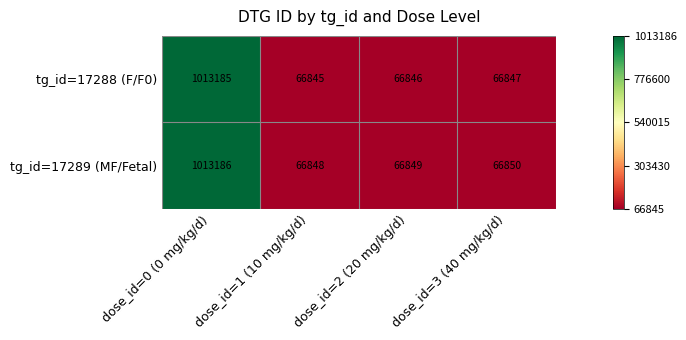

List the series in order of their overall mean, lowest first.

tg_id=17288 (F/F0), tg_id=17289 (MF/Fetal)